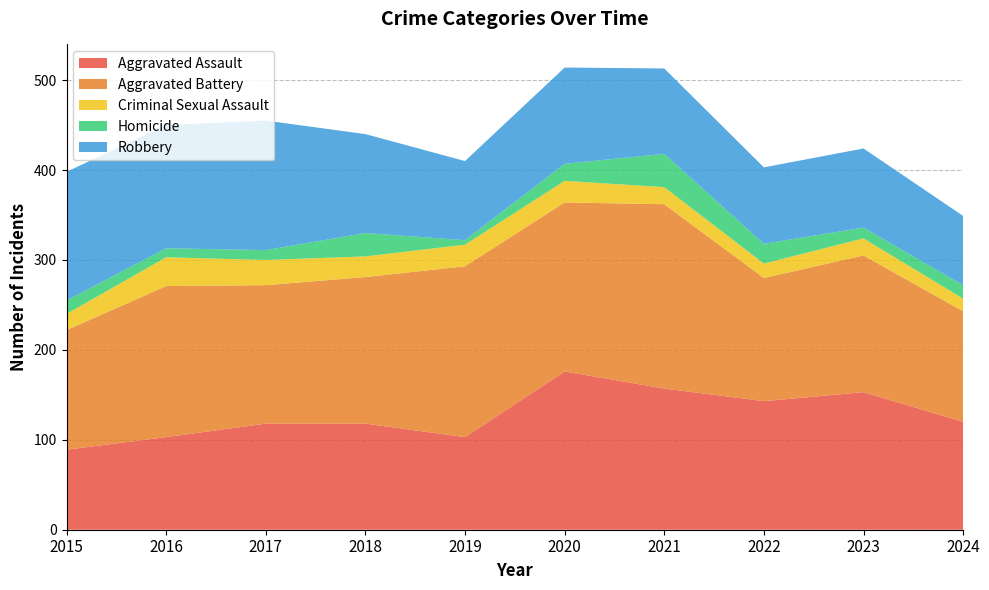

Reading right to left, extract all data points from this chart.

Aggravated Assault: 2024=120	2023=153	2022=143	2021=157	2020=176	2019=103	2018=118	2017=118	2016=103	2015=89
Aggravated Battery: 2024=123	2023=152	2022=137	2021=205	2020=188	2019=190	2018=163	2017=154	2016=168	2015=133
Criminal Sexual Assault: 2024=14	2023=19	2022=16	2021=19	2020=24	2019=24	2018=23	2017=28	2016=32	2015=18
Homicide: 2024=15	2023=12	2022=22	2021=37	2020=19	2019=5	2018=26	2017=11	2016=10	2015=15
Robbery: 2024=77	2023=88	2022=85	2021=95	2020=107	2019=88	2018=110	2017=144	2016=137	2015=143